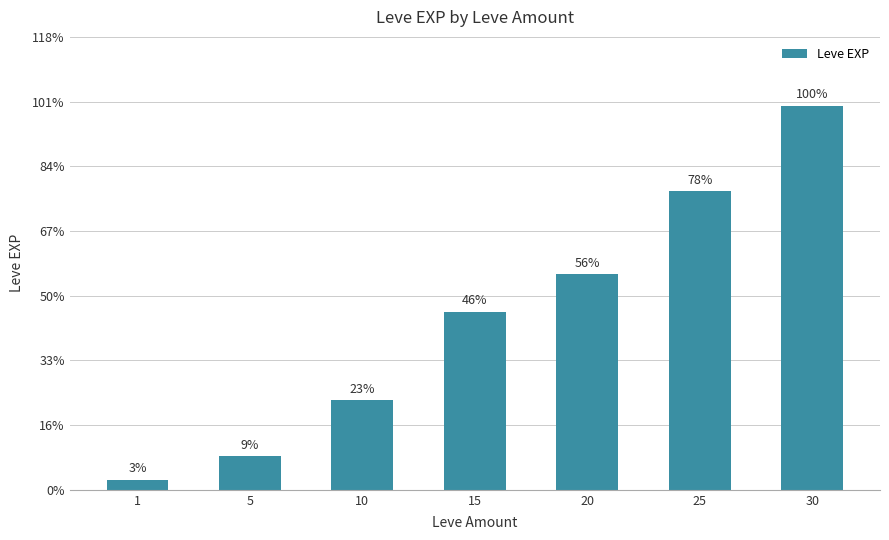

What is the smallest value displayed?

977.5